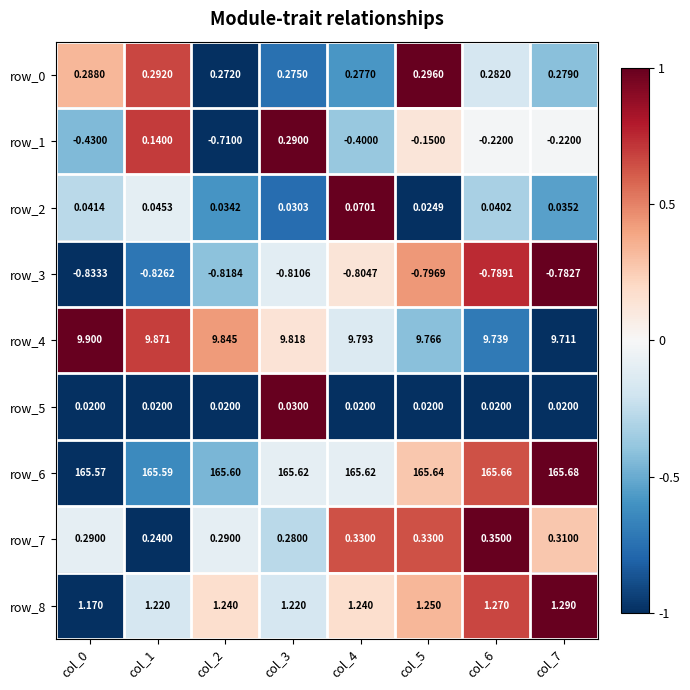

True or false: row_5 has a value of -1.6 at col_5.

False